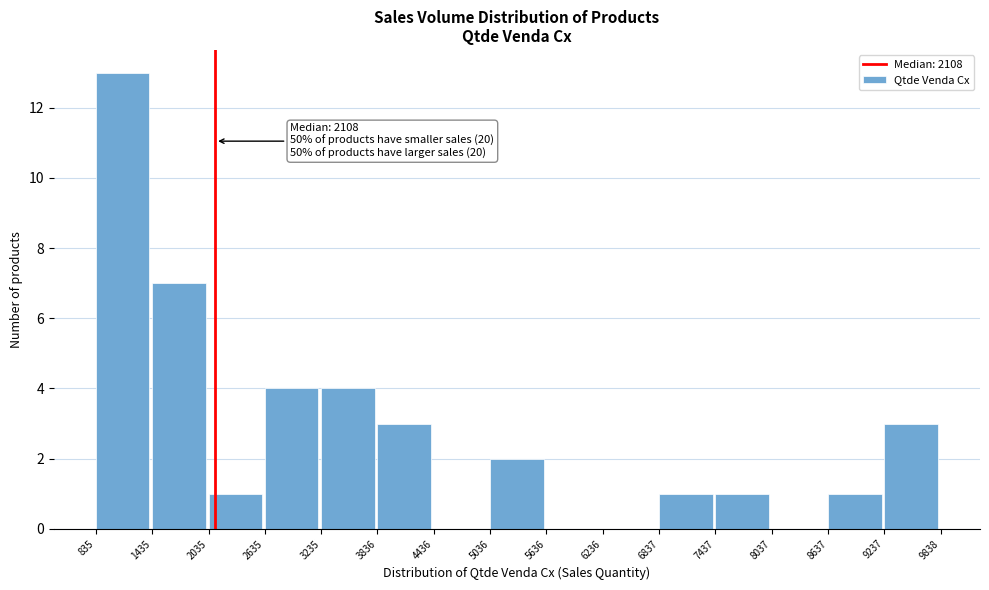

Over which range of the x-axis is the bar tallest?

835 to 1435